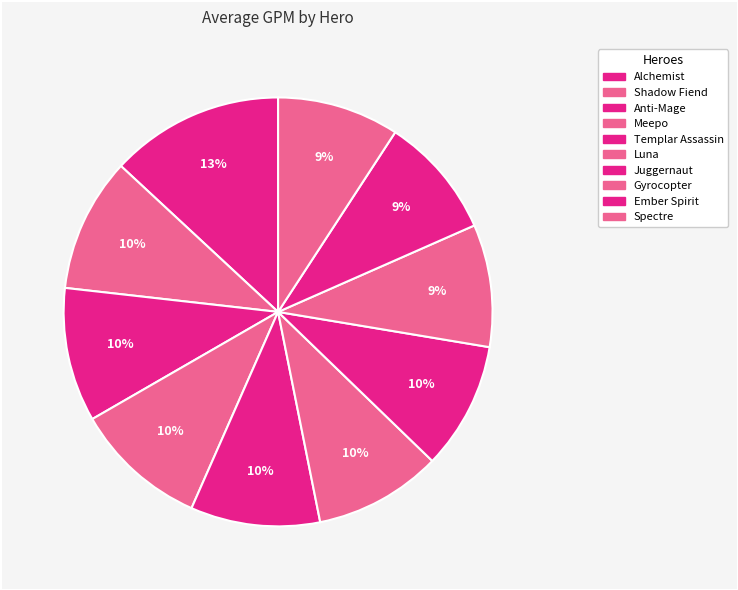

Is the sum of Juggernaut and Luna greater than half?

No